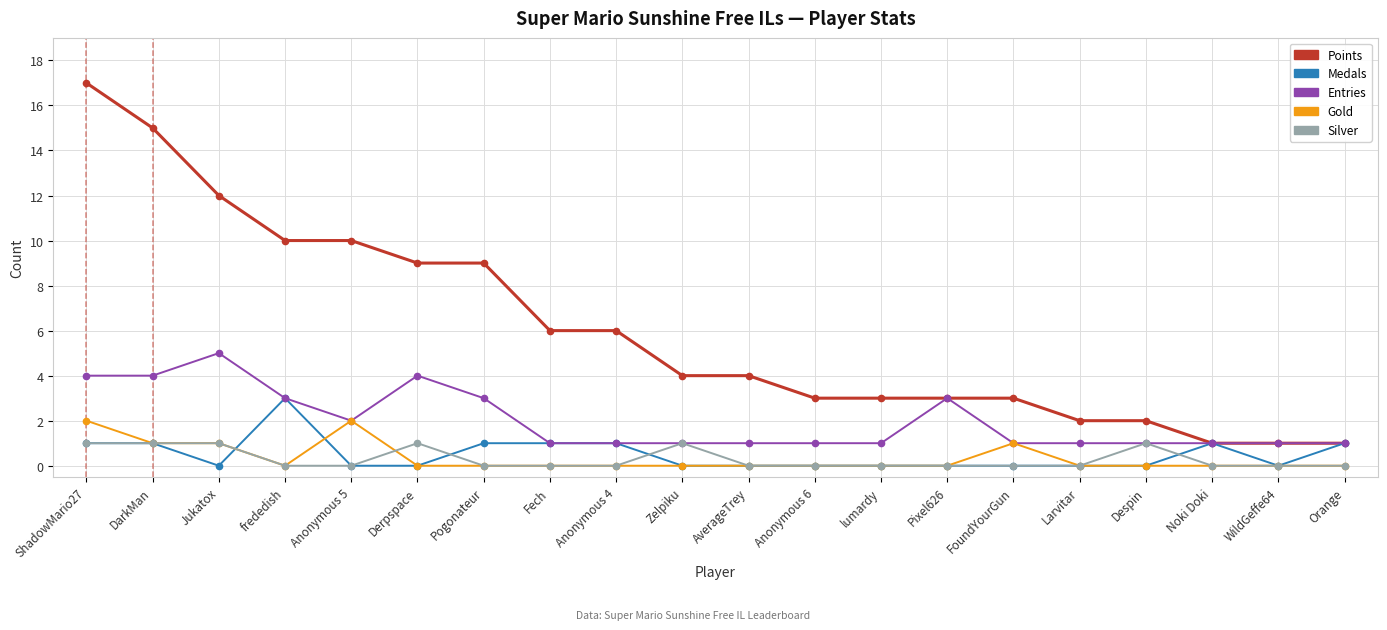

Rank the series by their maximum value, from lowest to highest.

Silver, Gold, Medals, Entries, Points